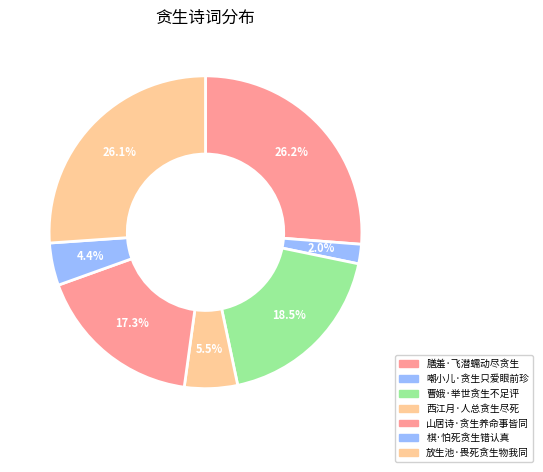

To the nearest percent, what portion does 膳羞·飞潜蠕动尽贪生 represent?

26%